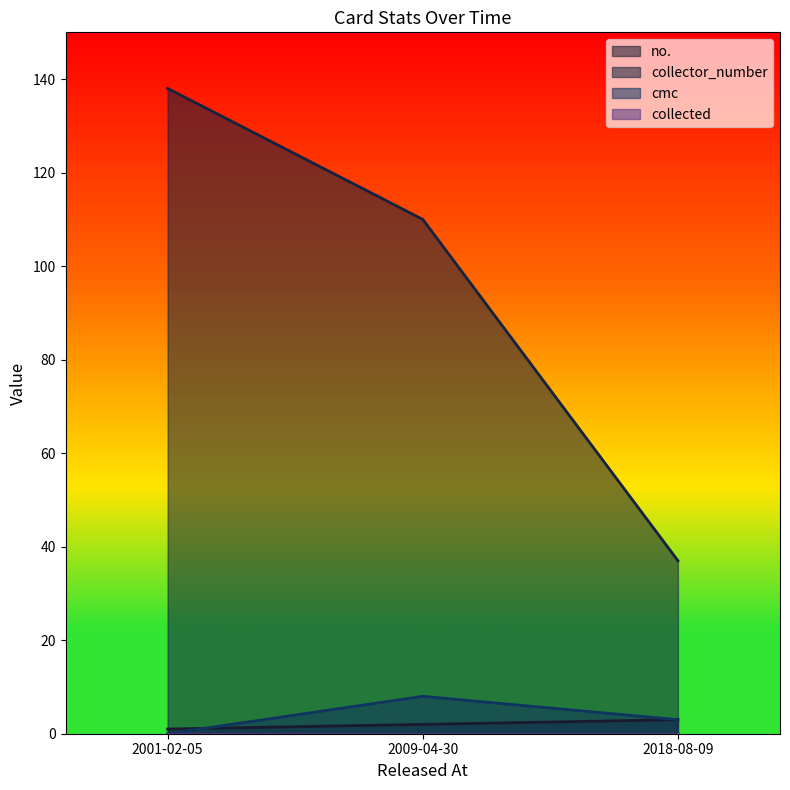

Which series has the widest spread of values?

collector_number